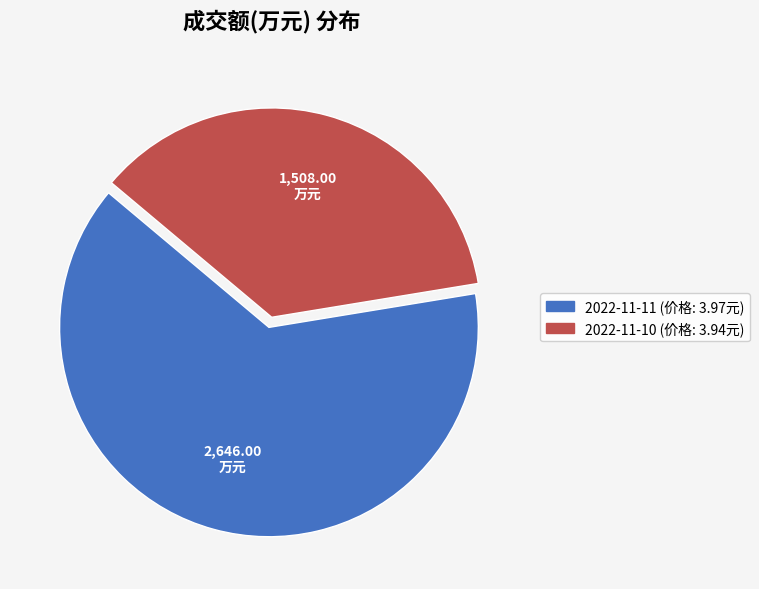

Which has a higher value, 2022-11-11 or 2022-11-10?

2022-11-11